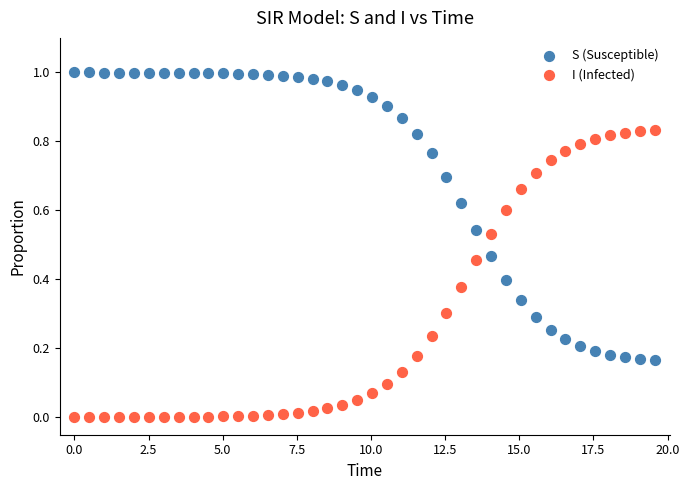

What is the X range (max minus min) for the scatter plot?

19.6